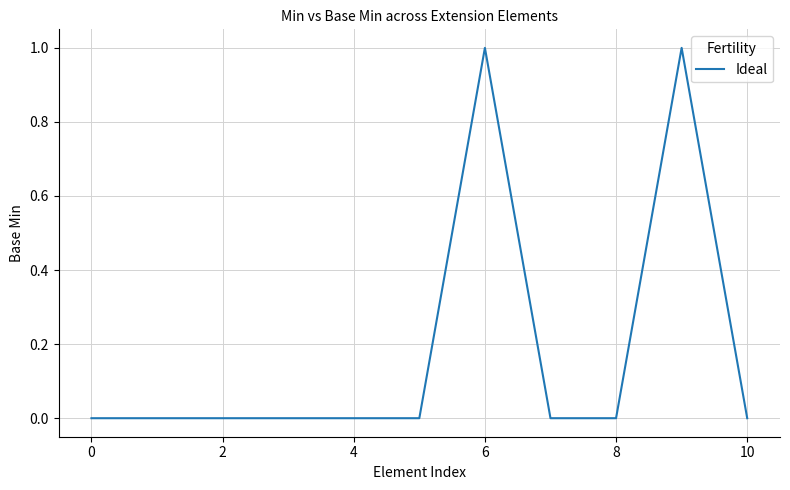

How many lines are shown in the chart?

1